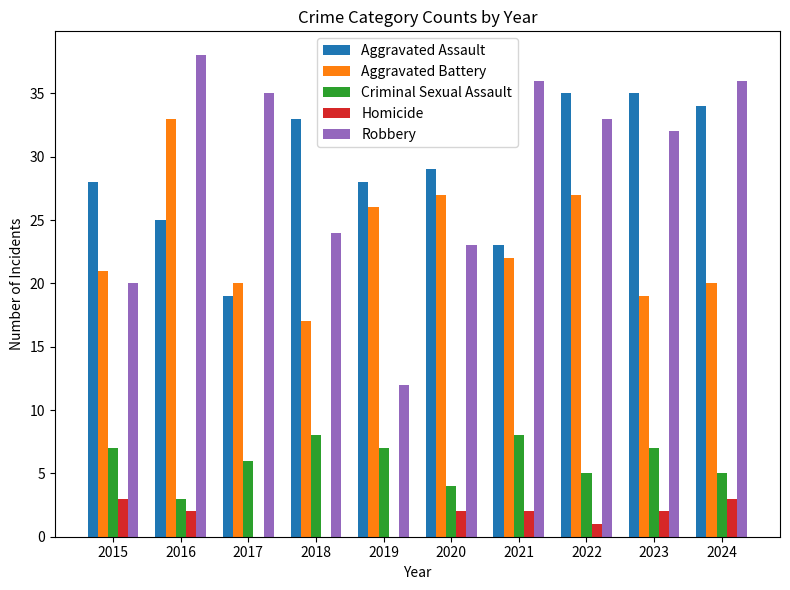

Reading left to right, extract all data points from this chart.

Aggravated Assault: 28	25	19	33	28	29	23	35	35	34
Aggravated Battery: 21	33	20	17	26	27	22	27	19	20
Criminal Sexual Assault: 7	3	6	8	7	4	8	5	7	5
Homicide: 3	2	0	0	0	2	2	1	2	3
Robbery: 20	38	35	24	12	23	36	33	32	36